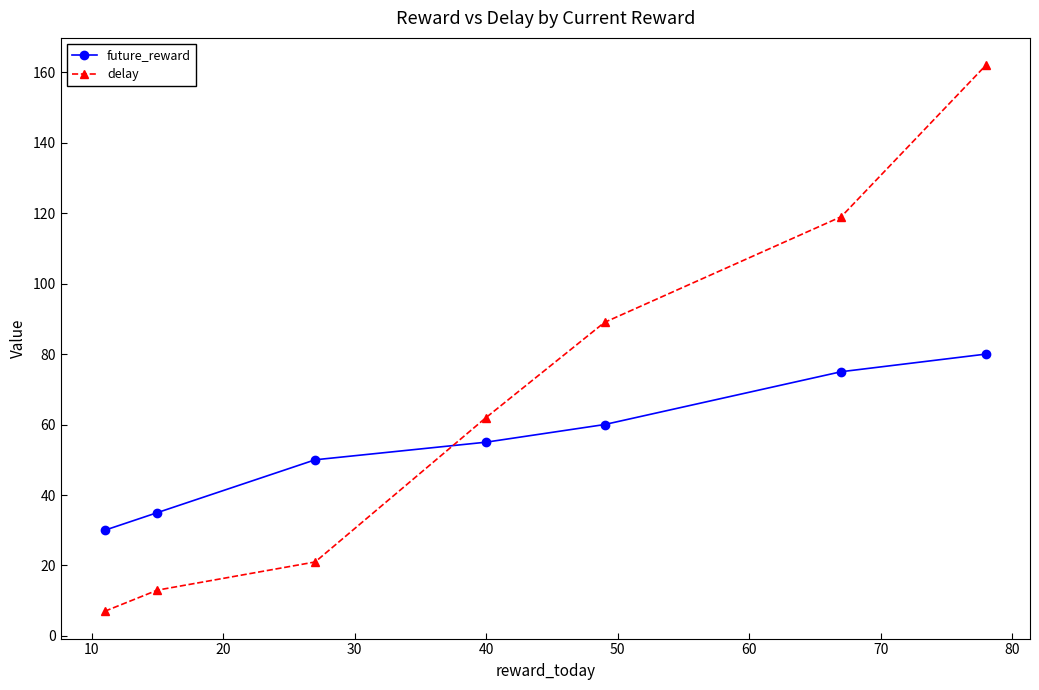

How many categories are shown in the chart?

7